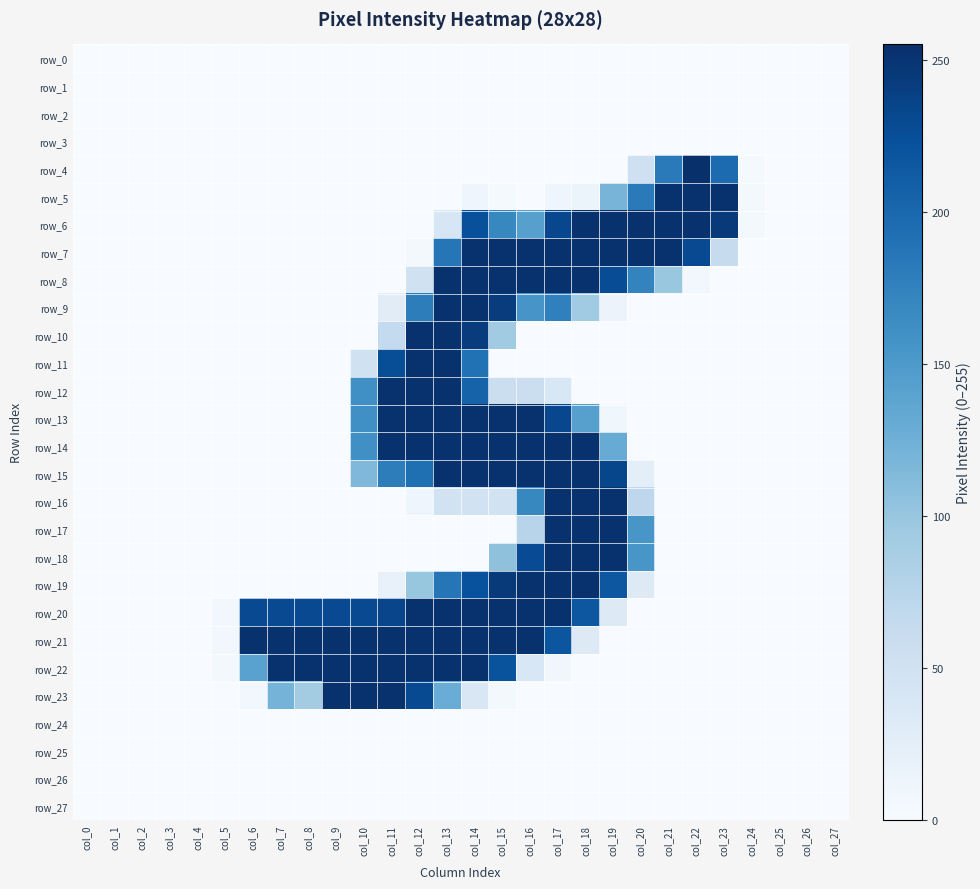

How many distinct data groups are displayed?

28